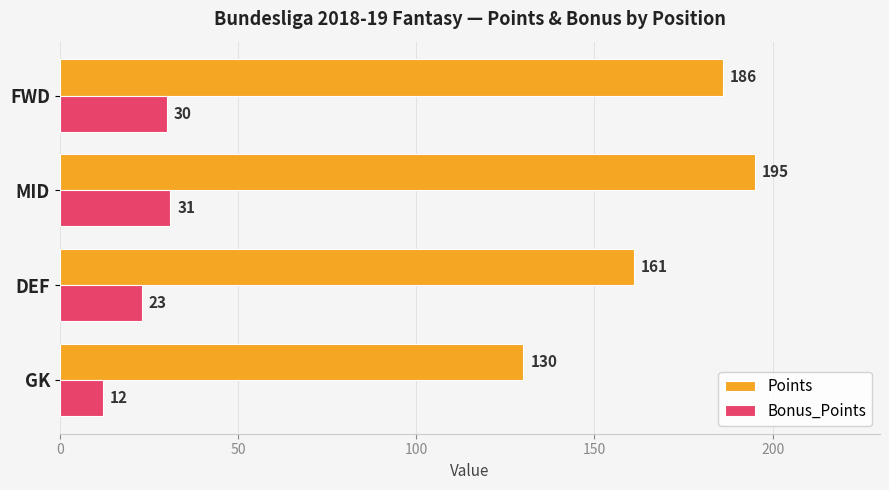

What is the difference between the highest and lowest values at FWD?

156